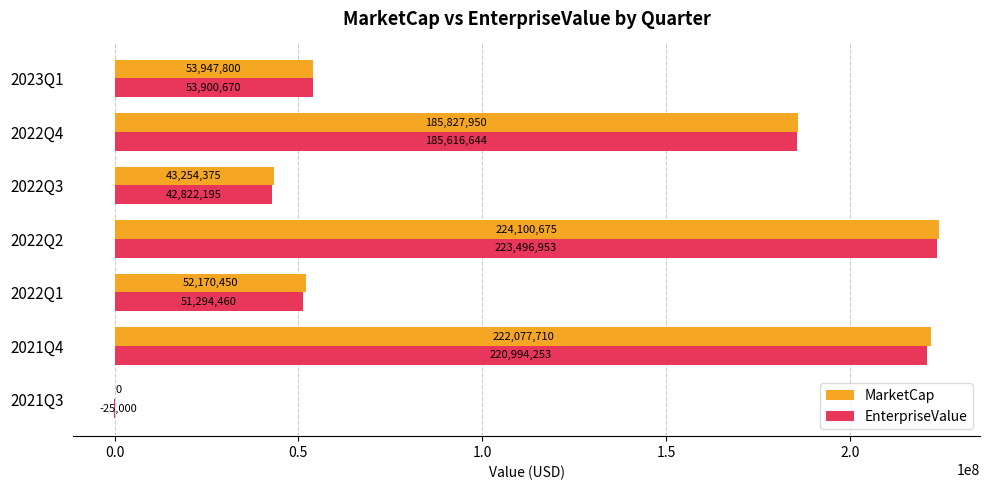

The MarketCap series shows 143972574.2 at 2021Q4. True or false?

False